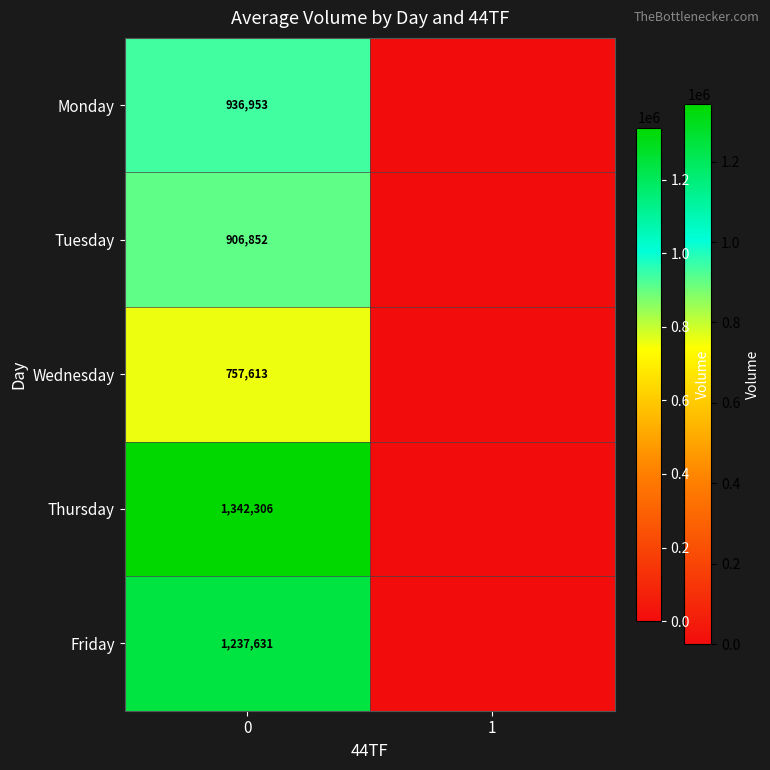

Is the value of Tuesday at 0 greater than the value of Friday at 0?

No